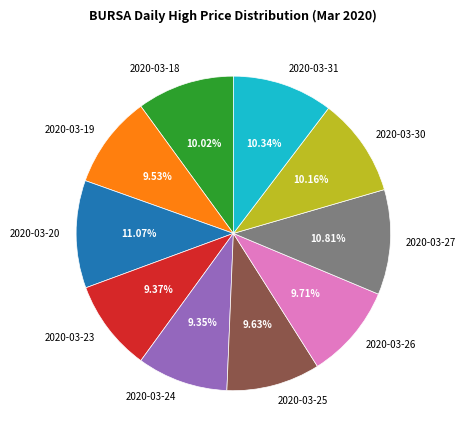

Is 2020-03-20 the majority of the pie?

No